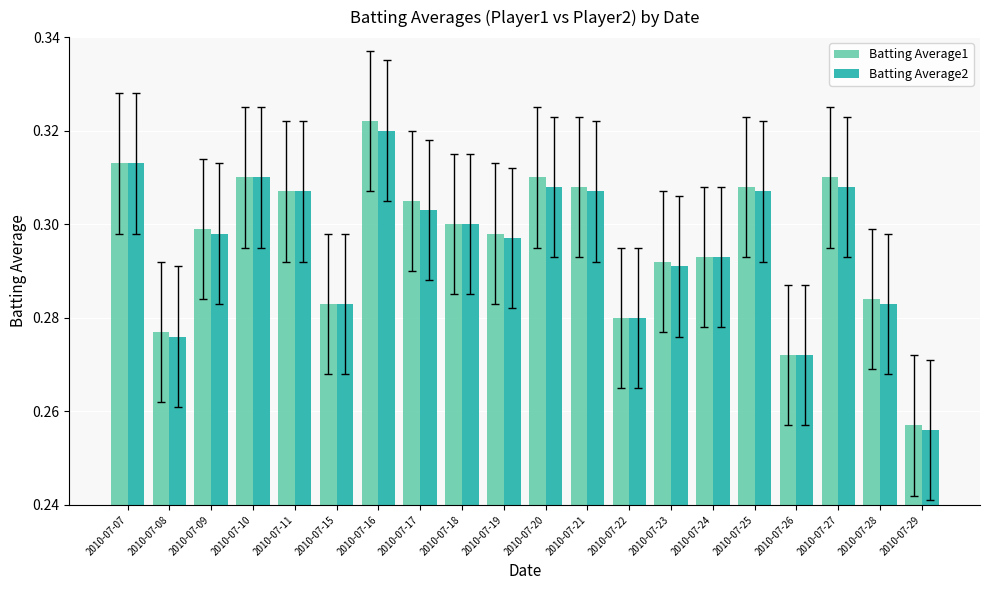

What is the sum of all Batting Average1 values?

5.9